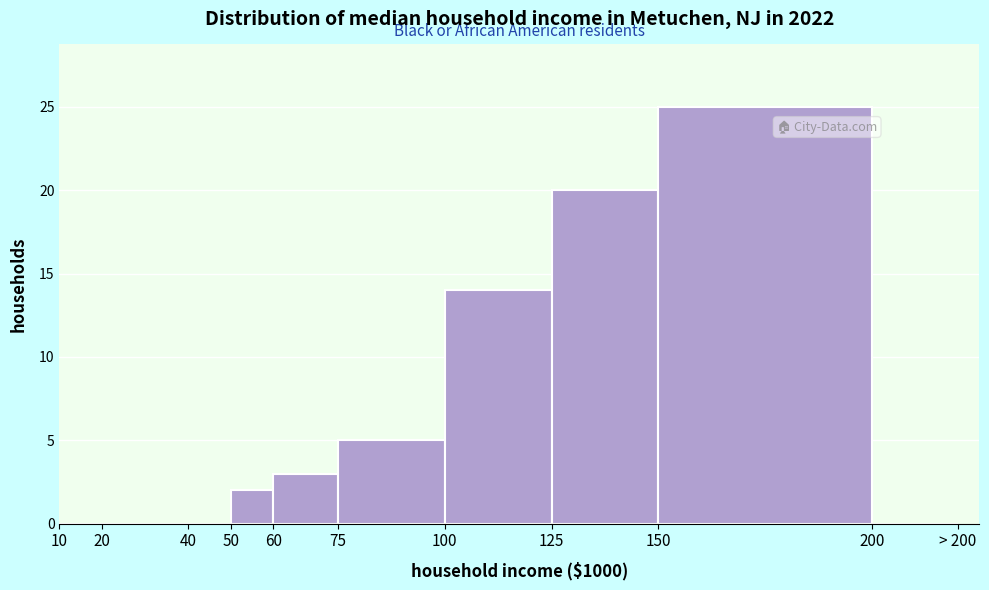

Reading left to right, transcribe all the data shown in this chart.

10=0	20=0	40=0	50=2	60=3	75=5	100=14	125=20	150=25	200=0